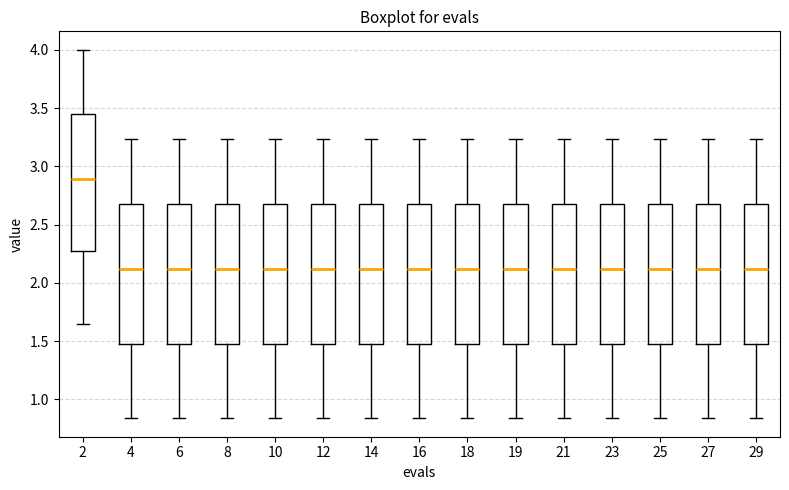

Reading left to right, read every box against the y-axis: the position of its median line, the range the box covers, and the ends of its whiskers. The values are not printed on the chart, so give them approximately, as read against the axis.

2: median 2.90, box 2.25 to 3.45, whiskers 1.65 to 4.00
4: median 2.10, box 1.50 to 2.65, whiskers 0.85 to 3.25
6: median 2.10, box 1.50 to 2.65, whiskers 0.85 to 3.25
8: median 2.10, box 1.50 to 2.65, whiskers 0.85 to 3.25
10: median 2.10, box 1.50 to 2.65, whiskers 0.85 to 3.25
12: median 2.10, box 1.50 to 2.65, whiskers 0.85 to 3.25
14: median 2.10, box 1.50 to 2.65, whiskers 0.85 to 3.25
16: median 2.10, box 1.50 to 2.65, whiskers 0.85 to 3.25
18: median 2.10, box 1.50 to 2.65, whiskers 0.85 to 3.25
19: median 2.10, box 1.50 to 2.65, whiskers 0.85 to 3.25
21: median 2.10, box 1.50 to 2.65, whiskers 0.85 to 3.25
23: median 2.10, box 1.50 to 2.65, whiskers 0.85 to 3.25
25: median 2.10, box 1.50 to 2.65, whiskers 0.85 to 3.25
27: median 2.10, box 1.50 to 2.65, whiskers 0.85 to 3.25
29: median 2.10, box 1.50 to 2.65, whiskers 0.85 to 3.25